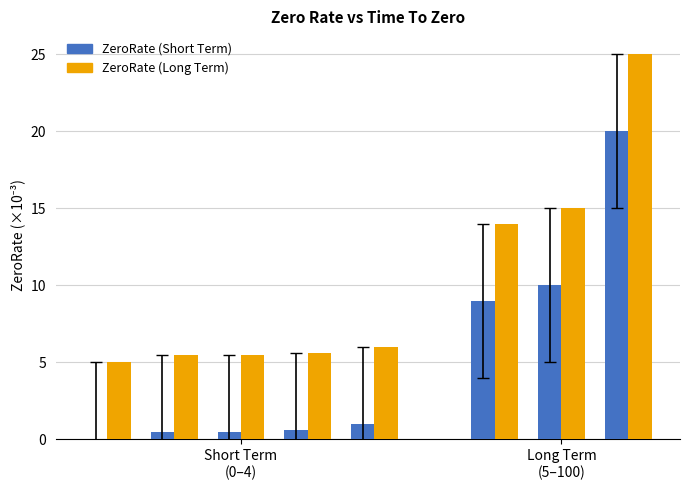

Count the ZeroRate (Short Term) values in the range 0 to 1.

5